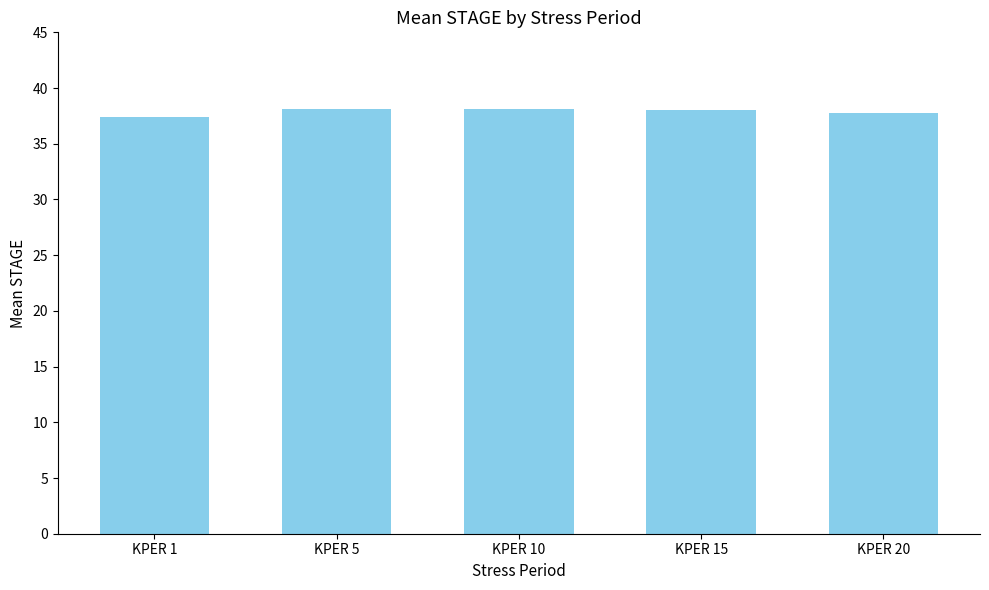

What is the maximum value shown in the chart?

38.2